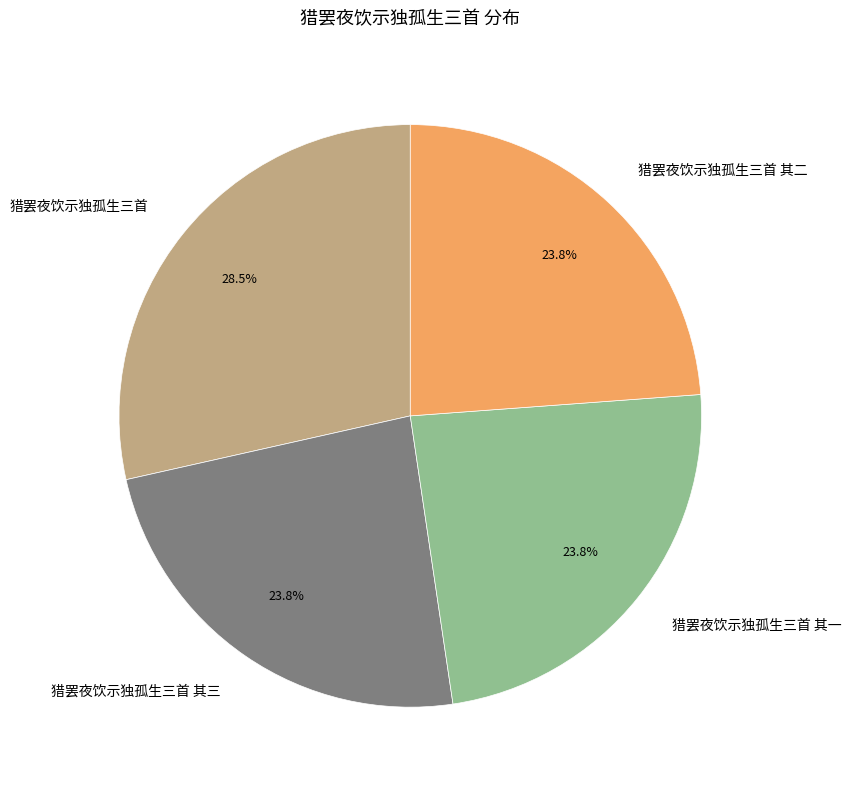

What is the largest slice in the pie chart?

猎罢夜饮示独孤生三首